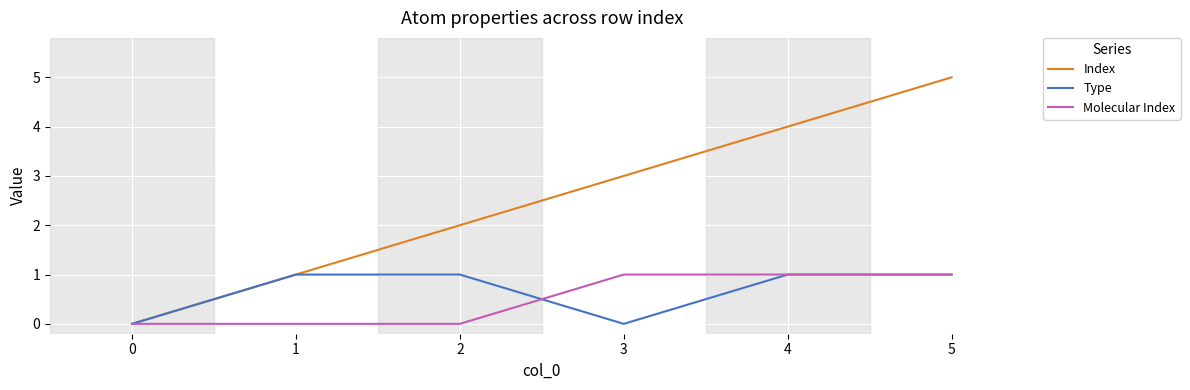

What is the highest value of the Index series?

5